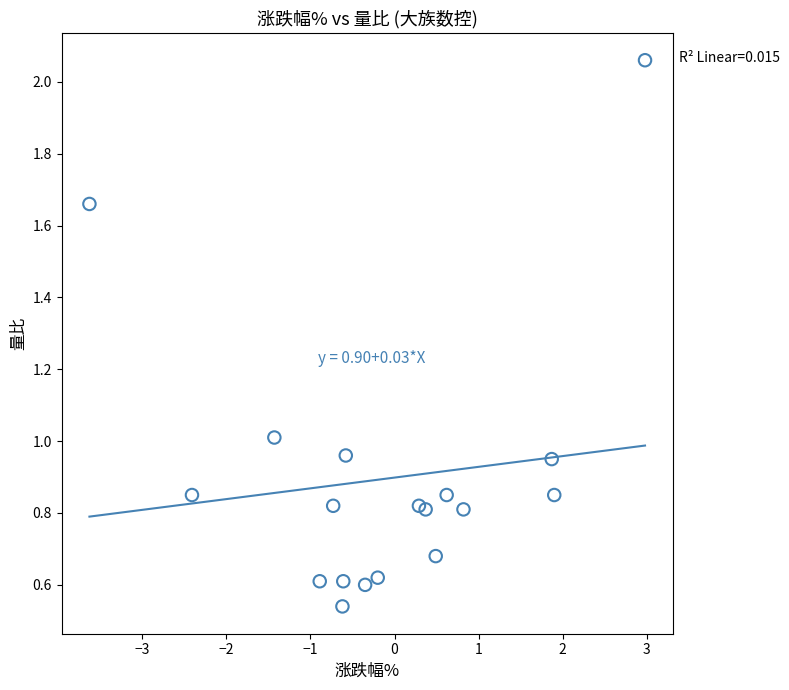

What is the range of Y values (max minus min)?

1.5